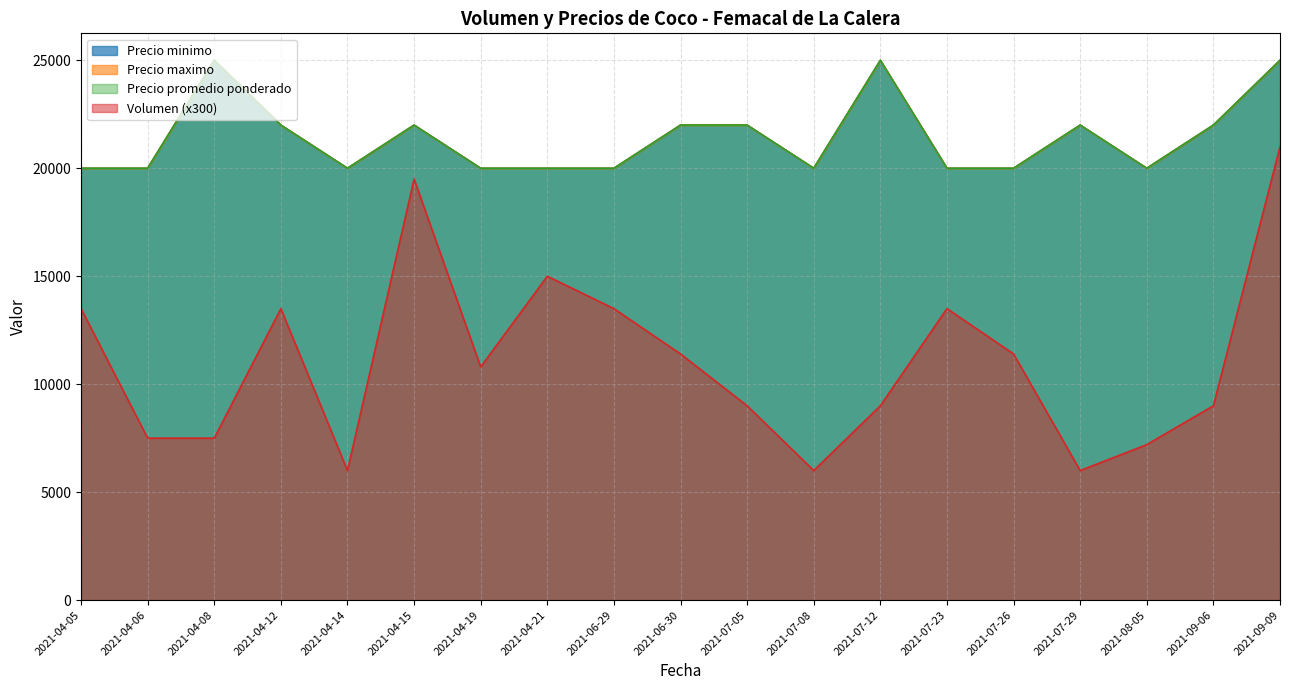

Where is the first local maximum for Volumen?

2021-04-12